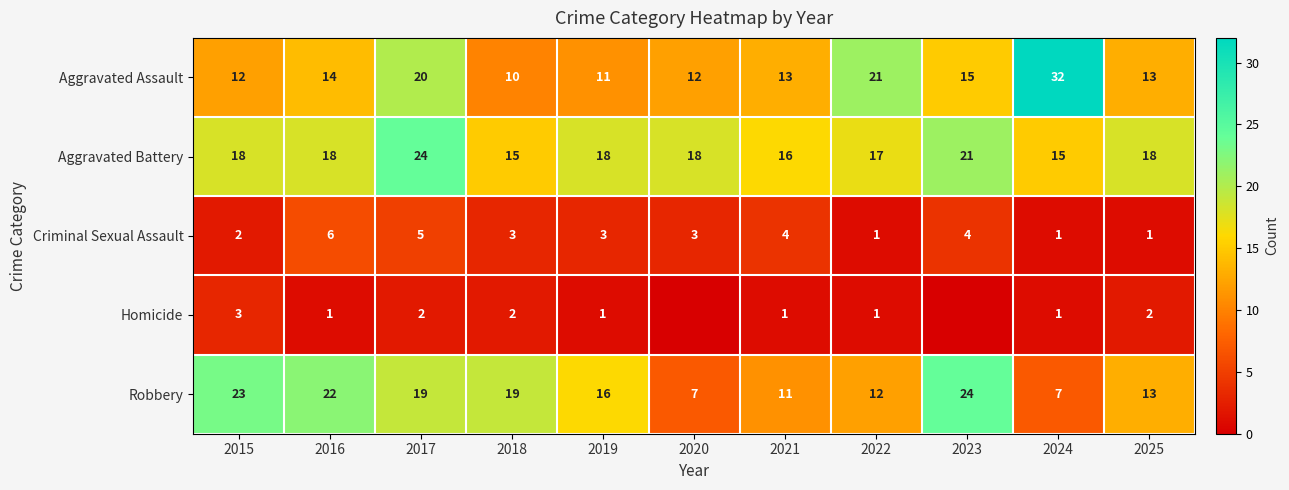

What is the difference between the maximum and minimum values in the Aggravated Battery series?

9